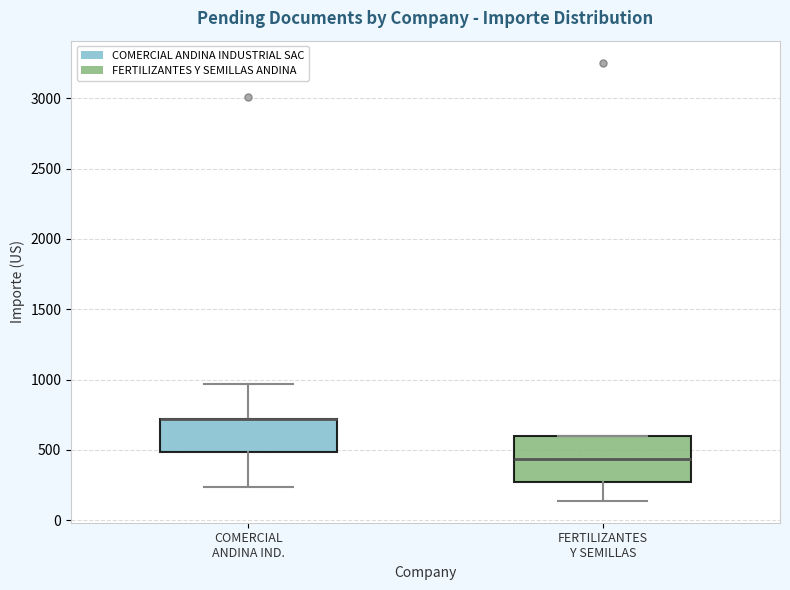

Where does the median line of the box for FERTILIZANTES Y SEMILLAS sit on the y-axis? The values are not printed on the chart, so give them approximately, as read against the axis.

450